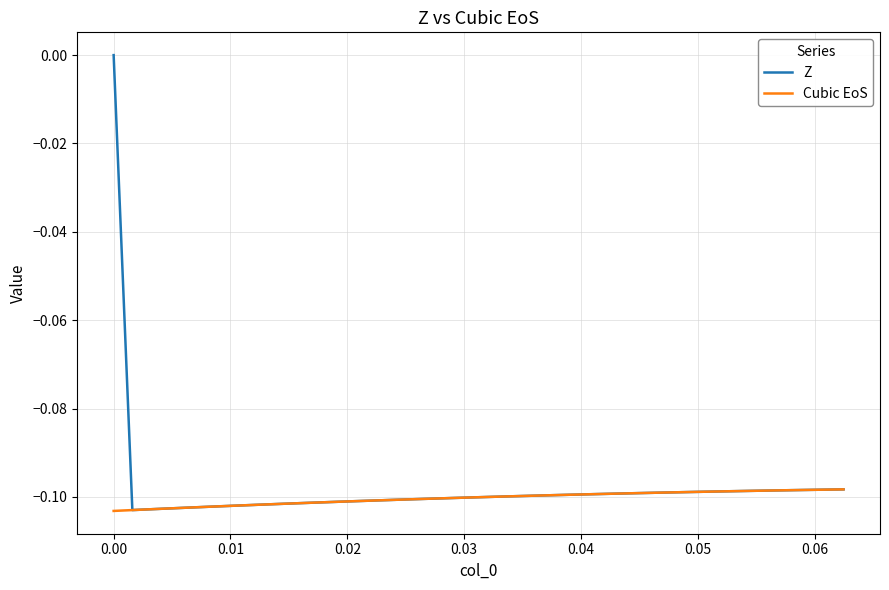

Rank the series by their maximum value, from highest to lowest.

Z, Cubic EoS